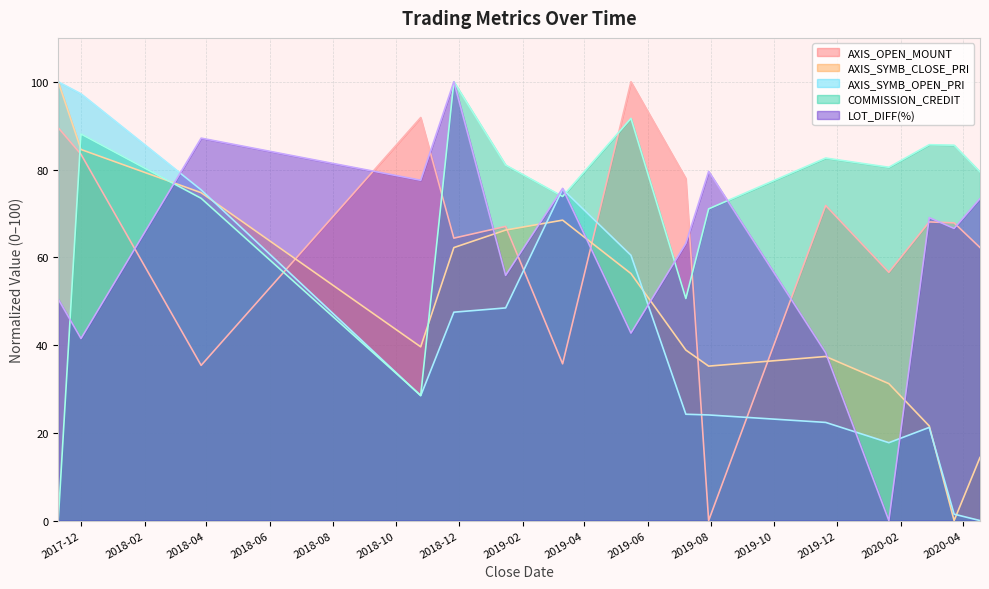

Which series ends up on top after the final intersection of AXIS_SYMB_CLOSE_PRI and COMMISSION_CREDIT?

COMMISSION_CREDIT